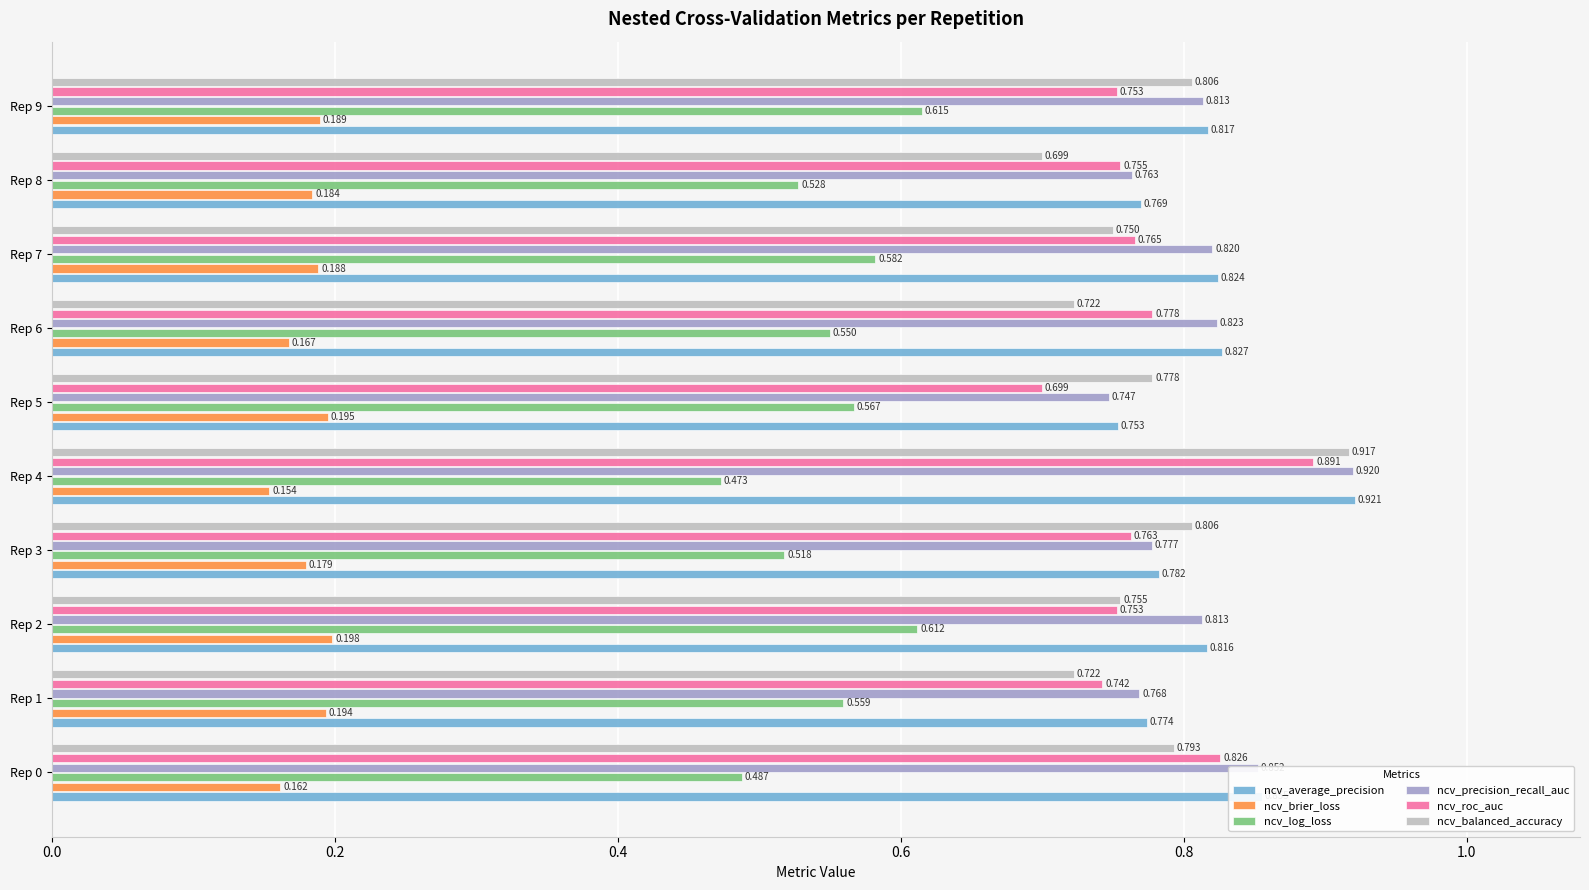

Which series has the largest total across all categories?

ncv_average_precision